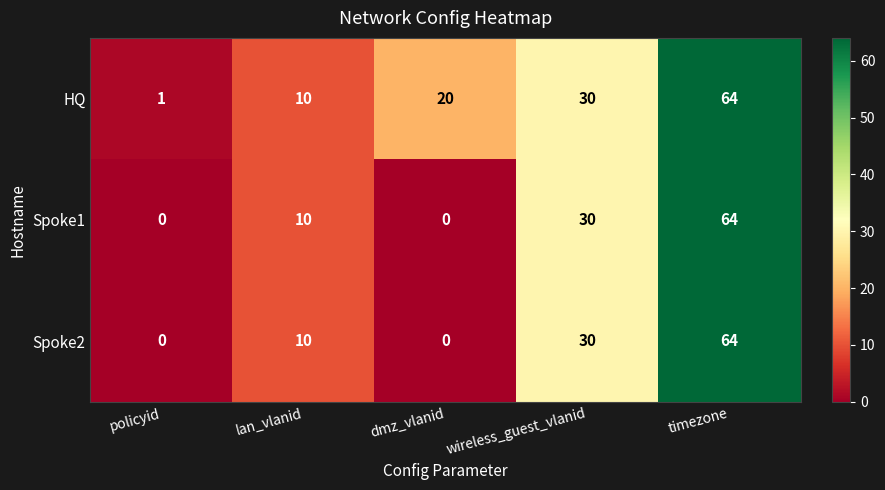

True or false: HQ has a value of 20 at dmz_vlanid.

True